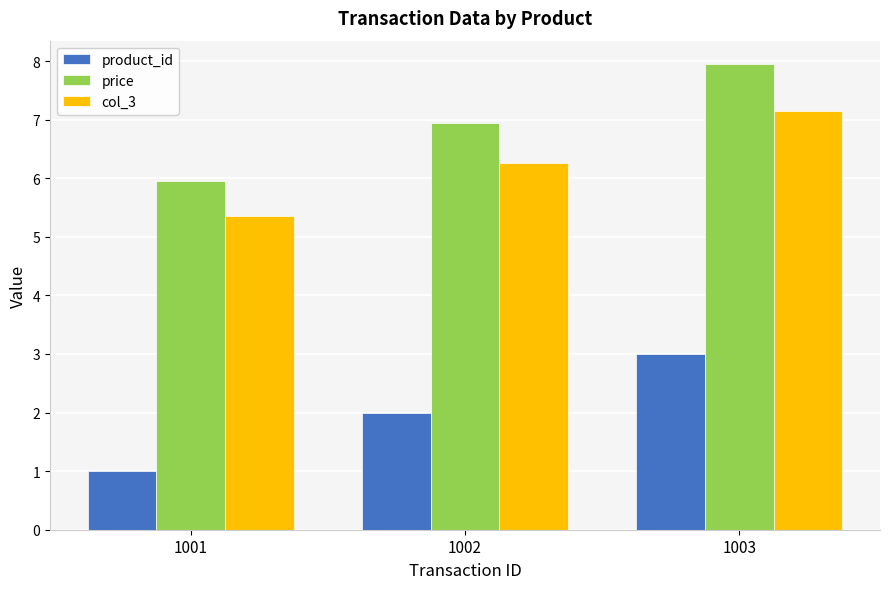

List the labels in order of col_3 value, smallest first.

1001, 1002, 1003